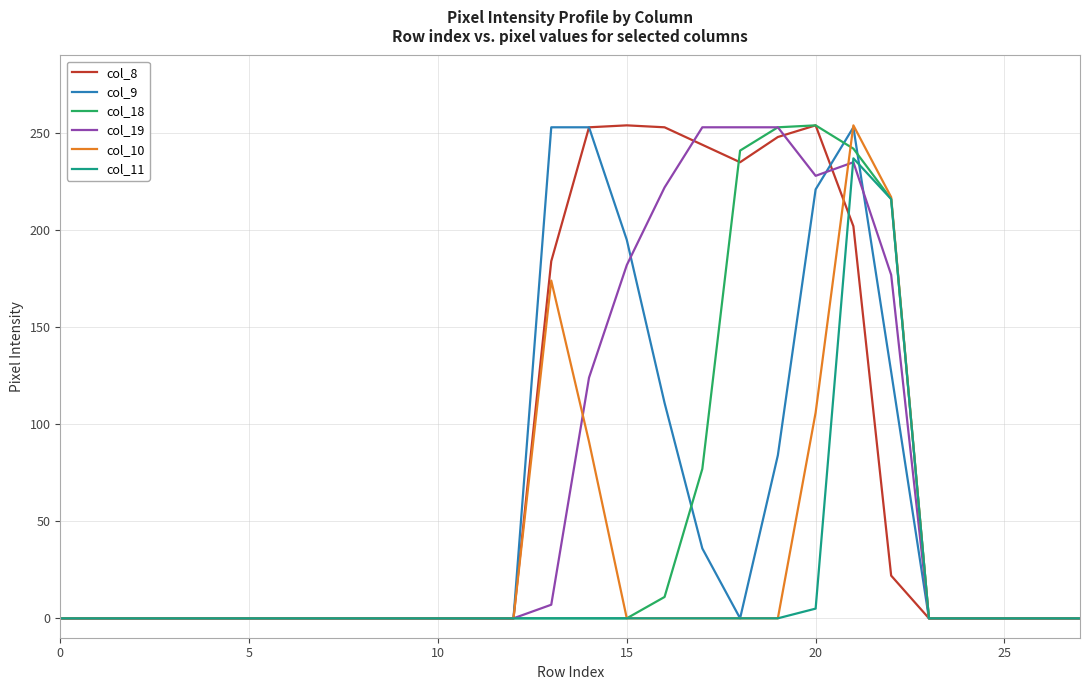

How many lines are shown in the chart?

6